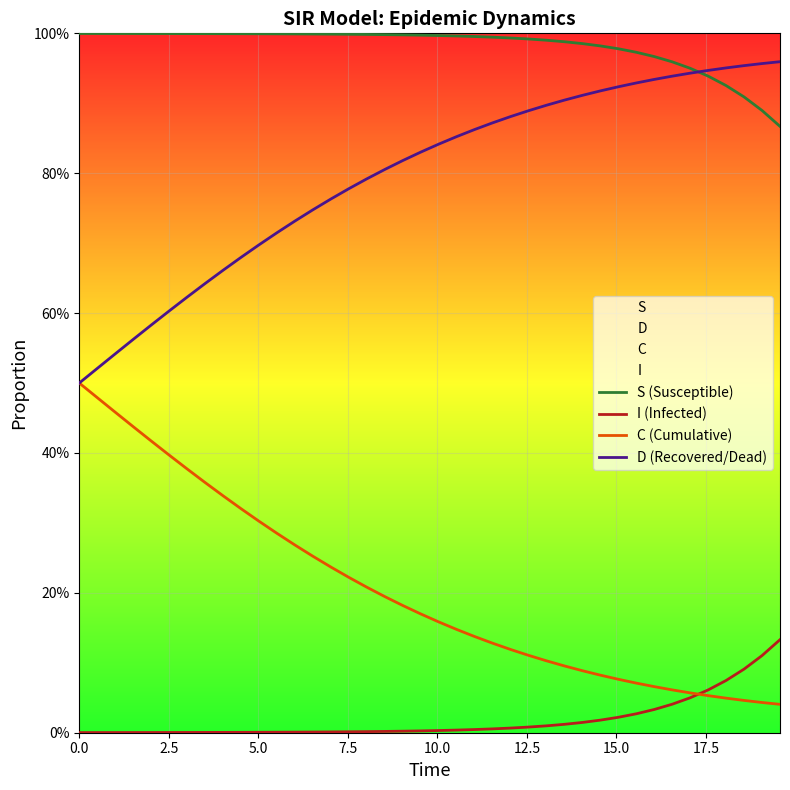

Count the number of categories in the chart.

40